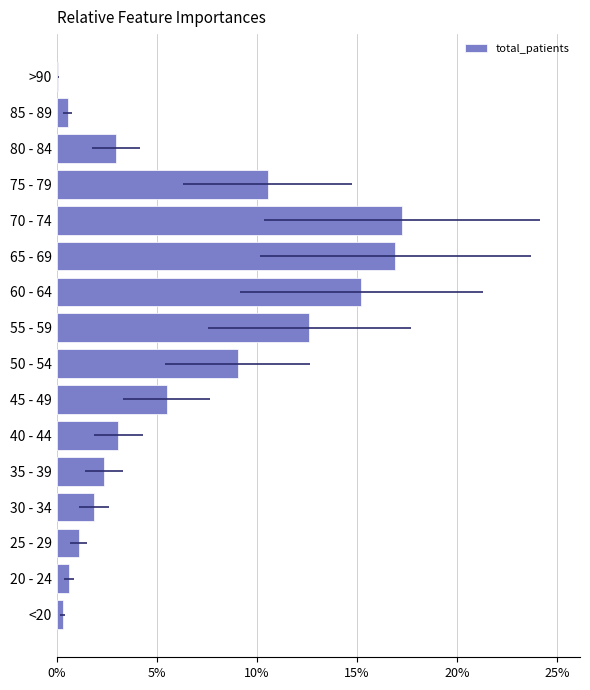

Reading left to right, list all the values displayed in this chart.

0.0	0.0	0.0	0.0	0.0	0.0	0.1	0.1	0.1	0.2	0.2	0.2	0.1	0.0	0.0	0.0